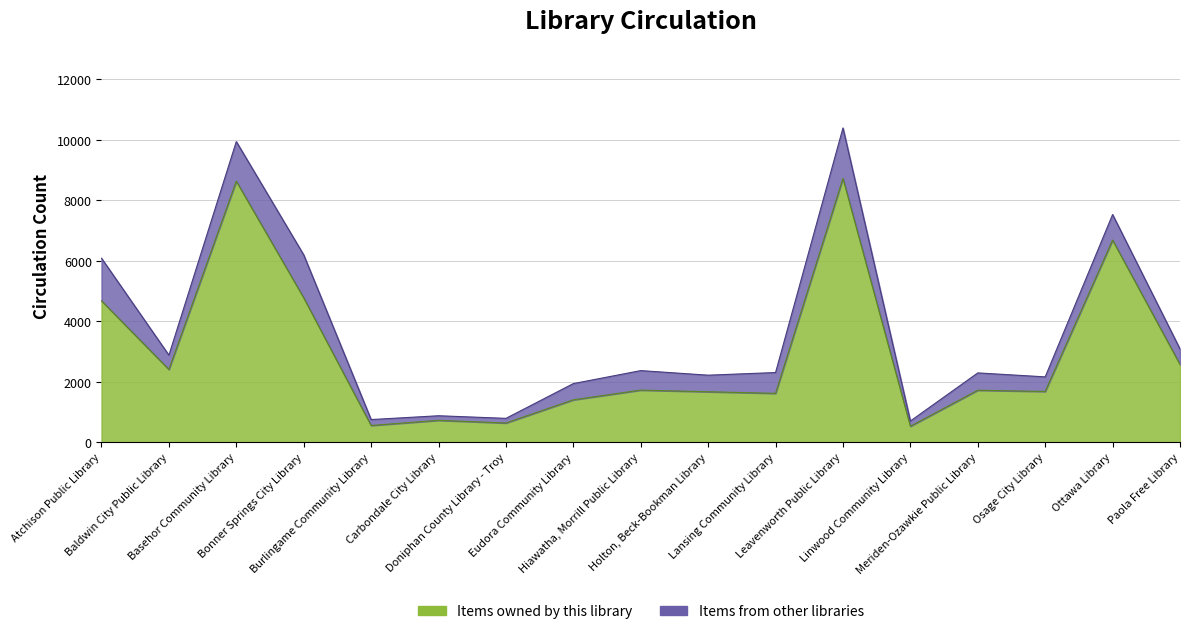

True or false: Total circulation and Items owned by this library intersect in this chart.

False